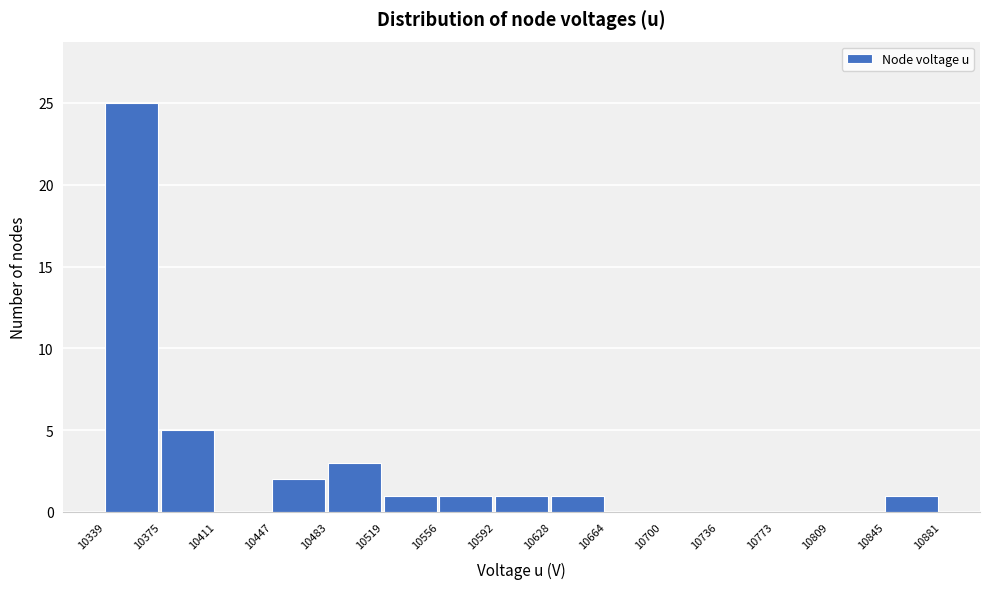

What is the height of the bar covering 10556 to 10592 on the x-axis? The values are not printed on the chart, so give them approximately, as read against the axis.

1